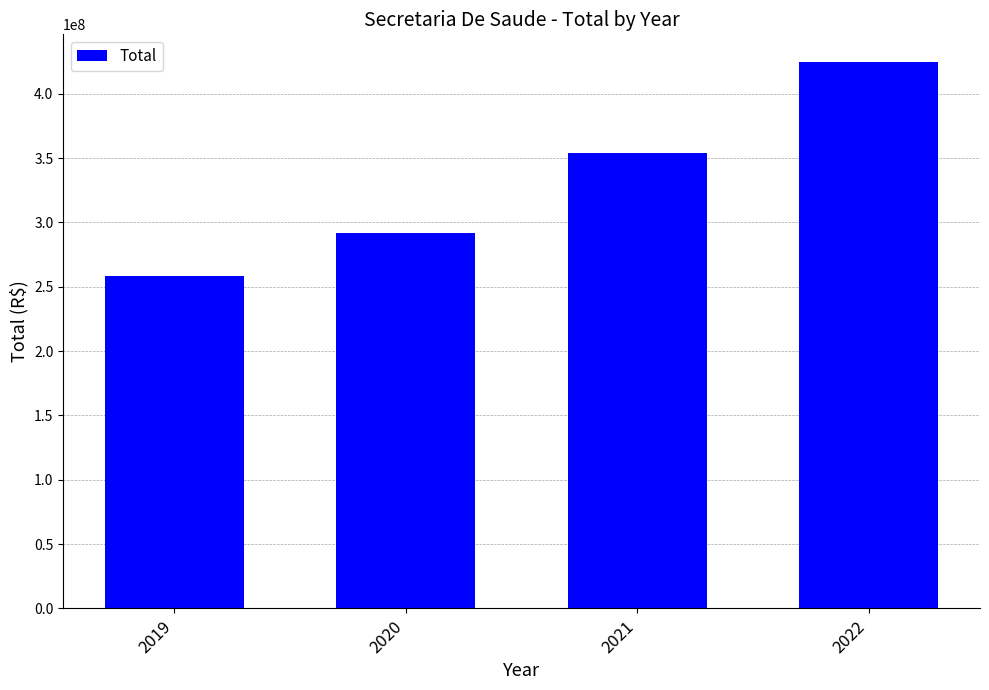

Is it true that the value at 2020 is 291635372.8?

True